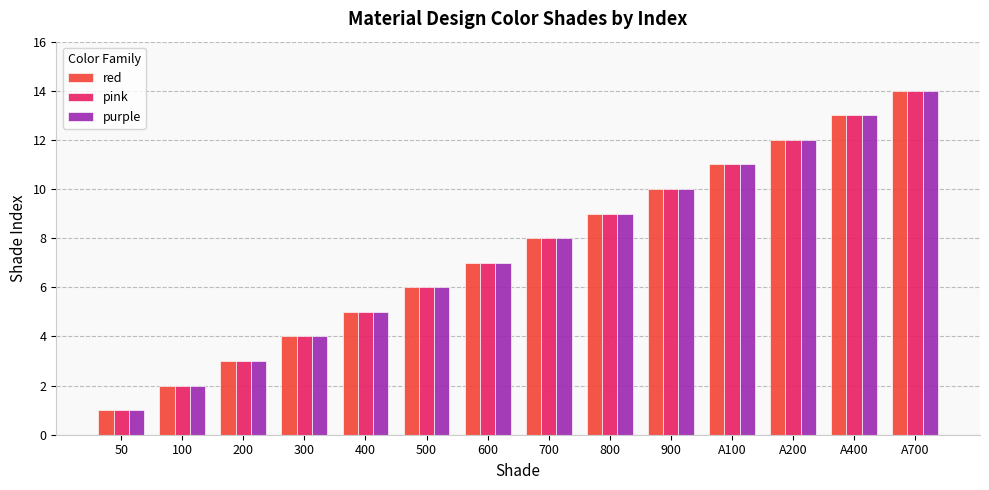

What is the value of the purple bar at the 6th from the left?

6